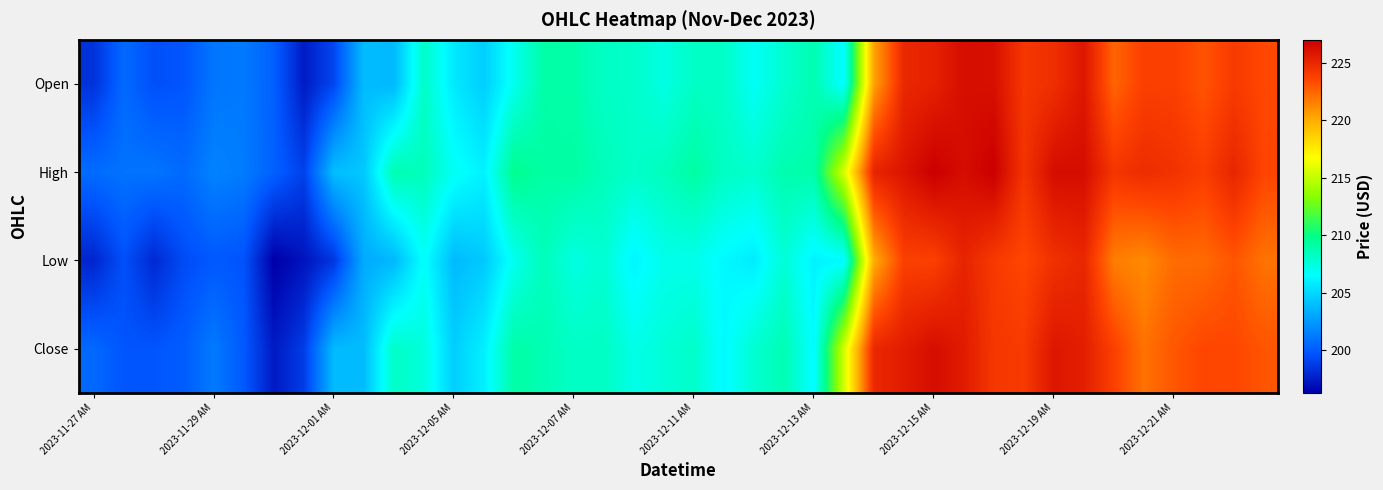

Rank the series by their maximum value, from highest to lowest.

High, Close, Open, Low